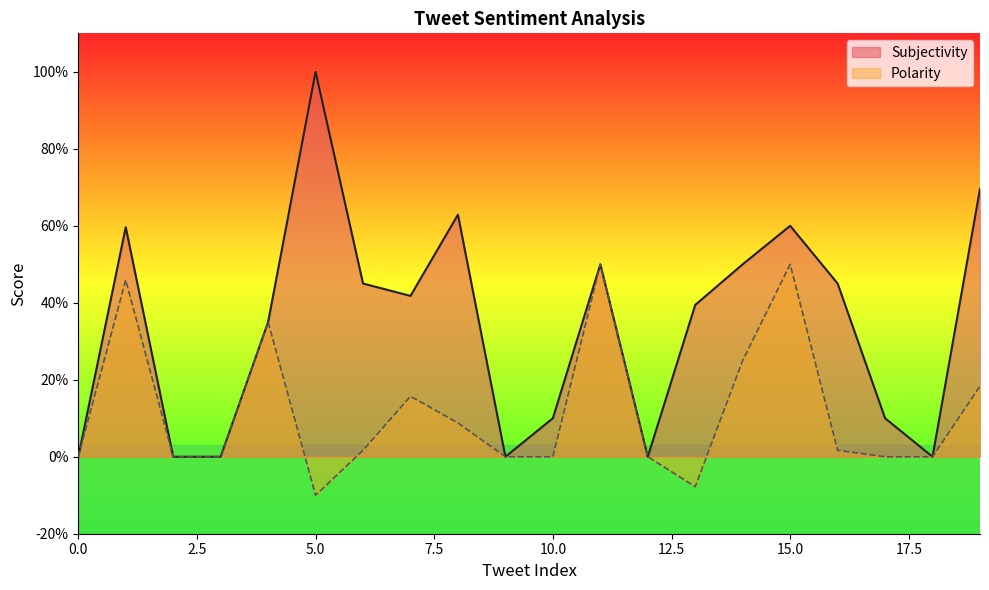

At which category does Polarity reach its first local peak?

1